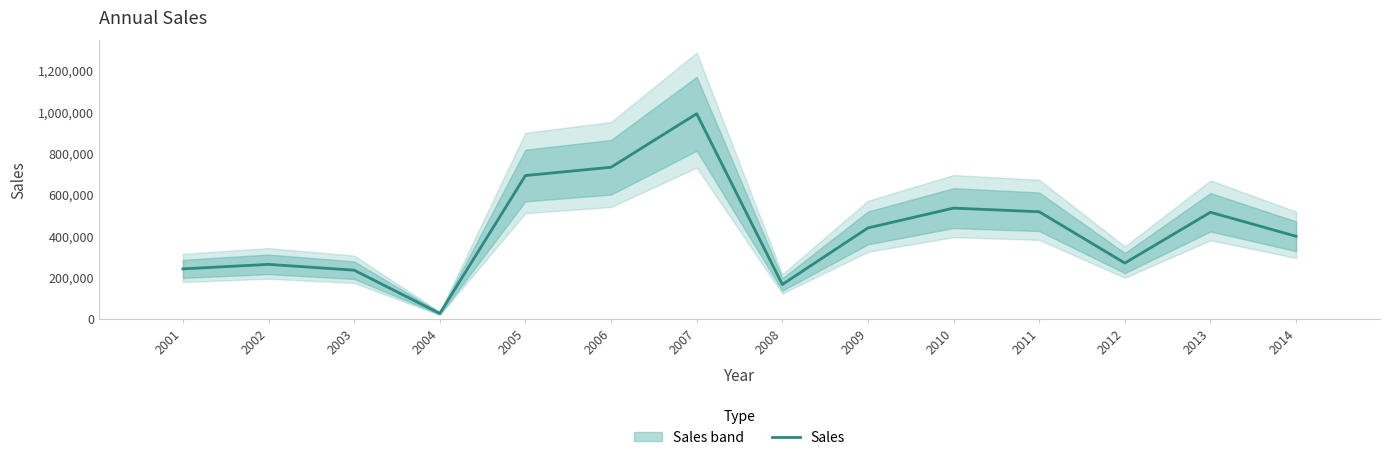

Which label corresponds to the largest value in the chart?

2007